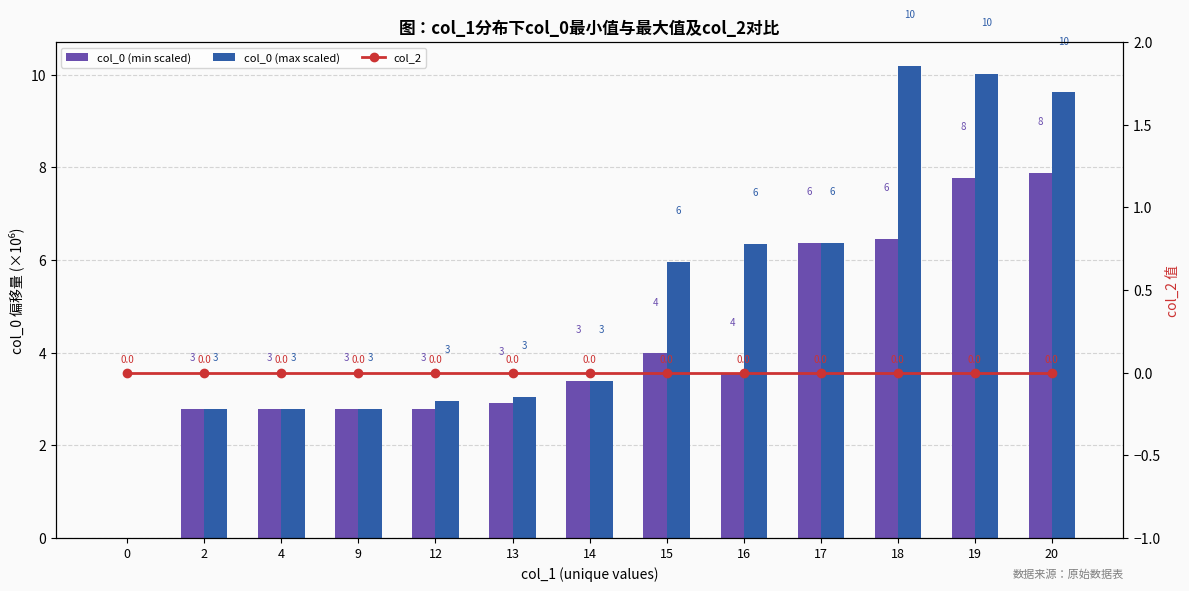

What is the value of the col_0 (max scaled) bar at the 9th from the left?

6.4